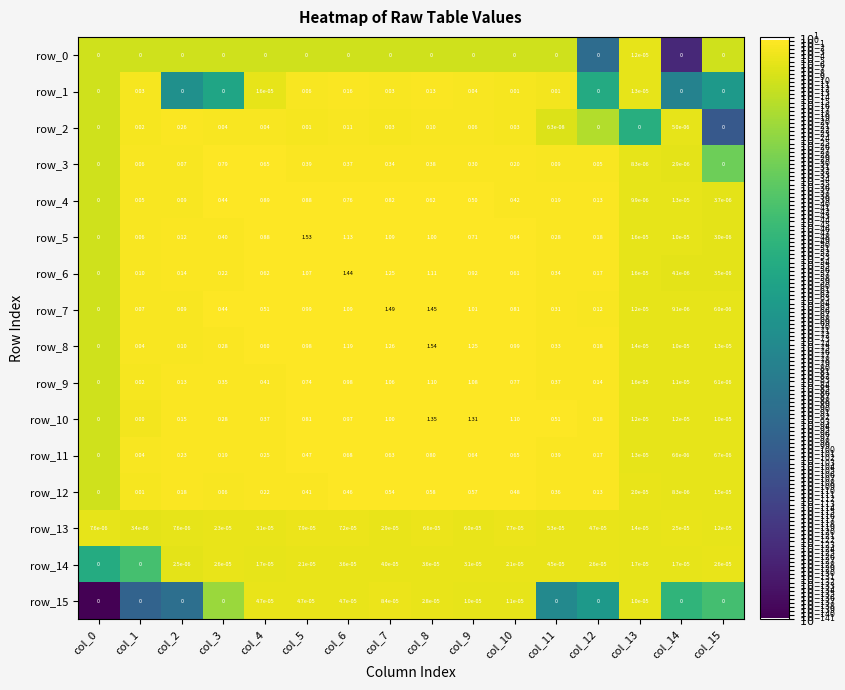

Is the value of row_14 at col_9 greater than the value of row_4 at col_12?

No